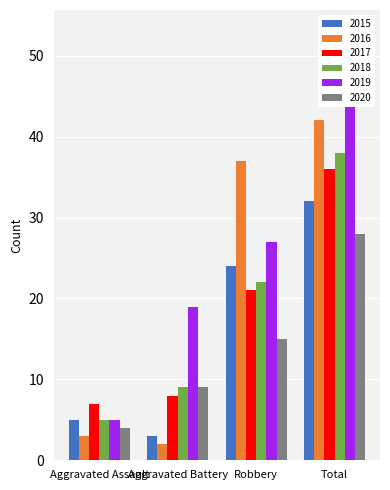

What is the spread (max minus min) of values at Aggravated Battery?

17